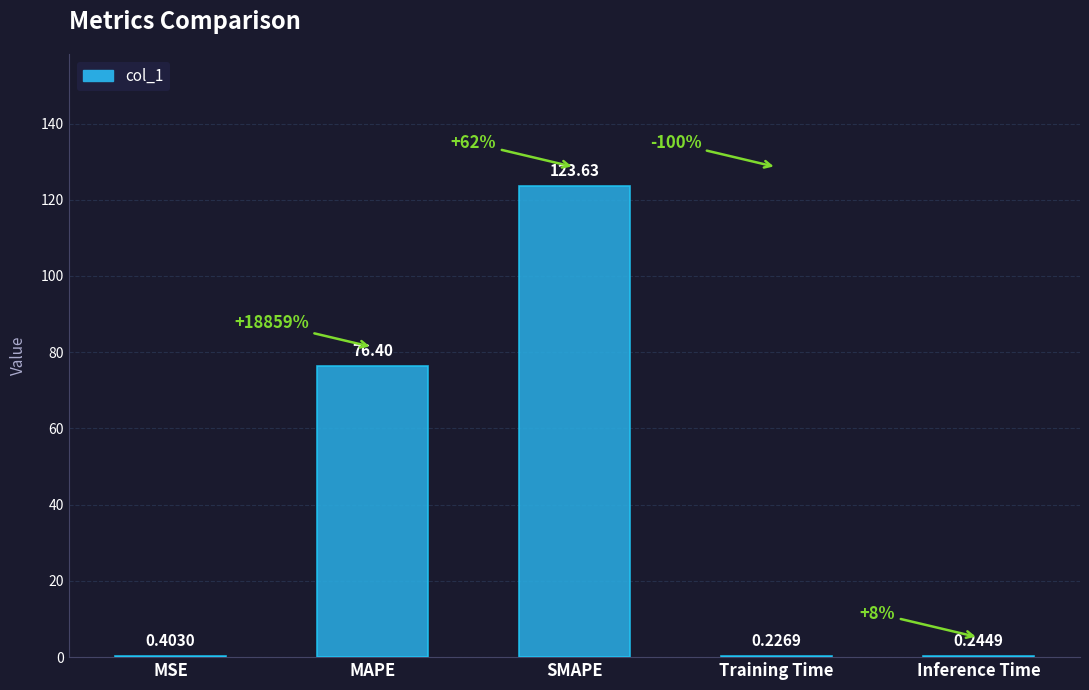

What is the change in value from MSE to SMAPE?

+123.2